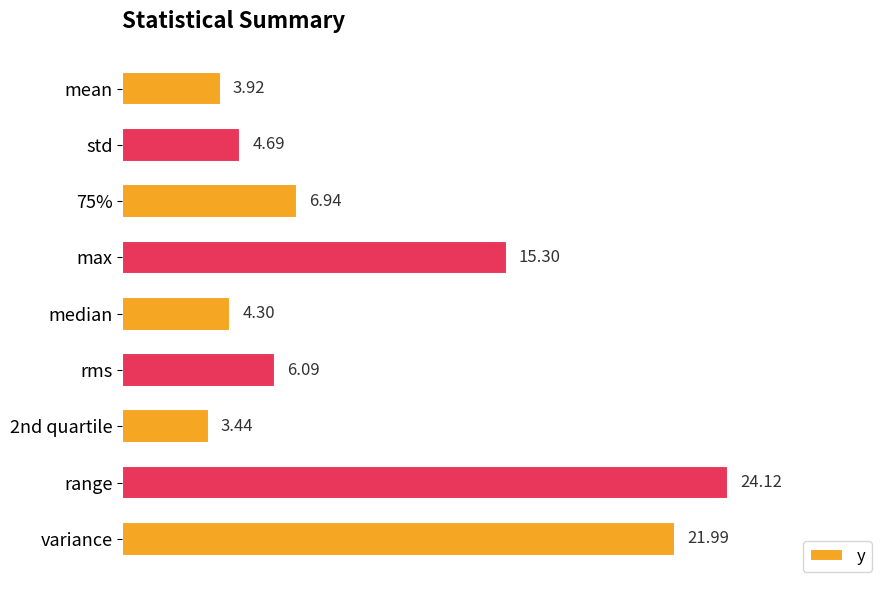

List the labels in order of value, smallest first.

2nd quartile, mean, median, std, rms, 75%, max, variance, range